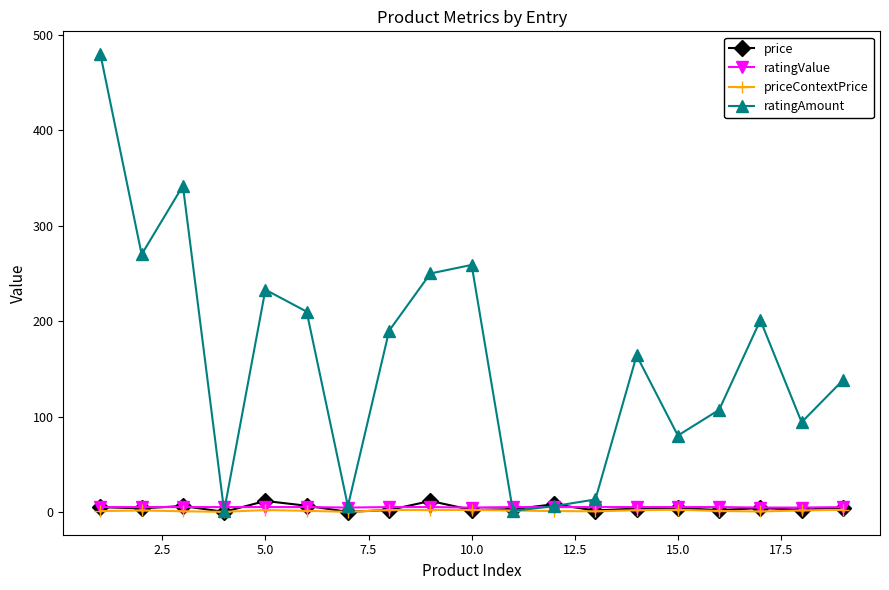

How many categories are shown in the chart?

19